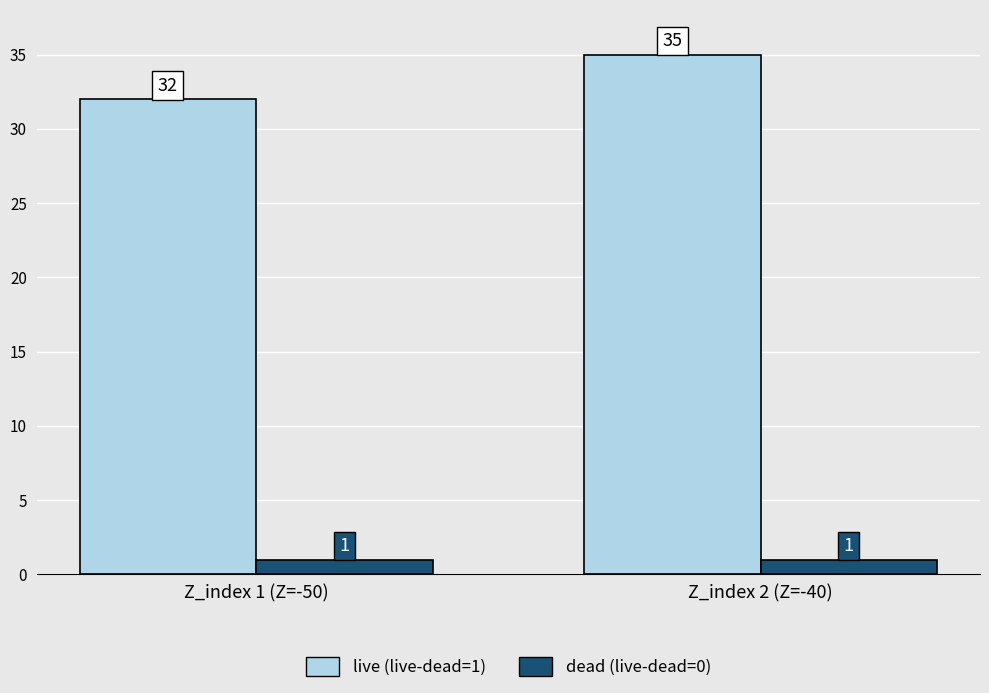

What is the difference between the live (live-dead=1) values at Z_index 1 (Z=-50) and Z_index 2 (Z=-40)?

3